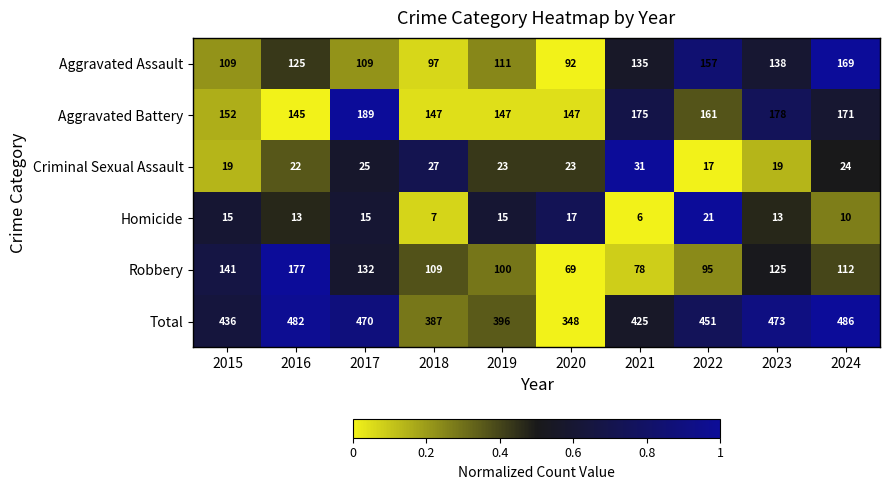

Where is Aggravated Assault nearest to the value 130?

2016